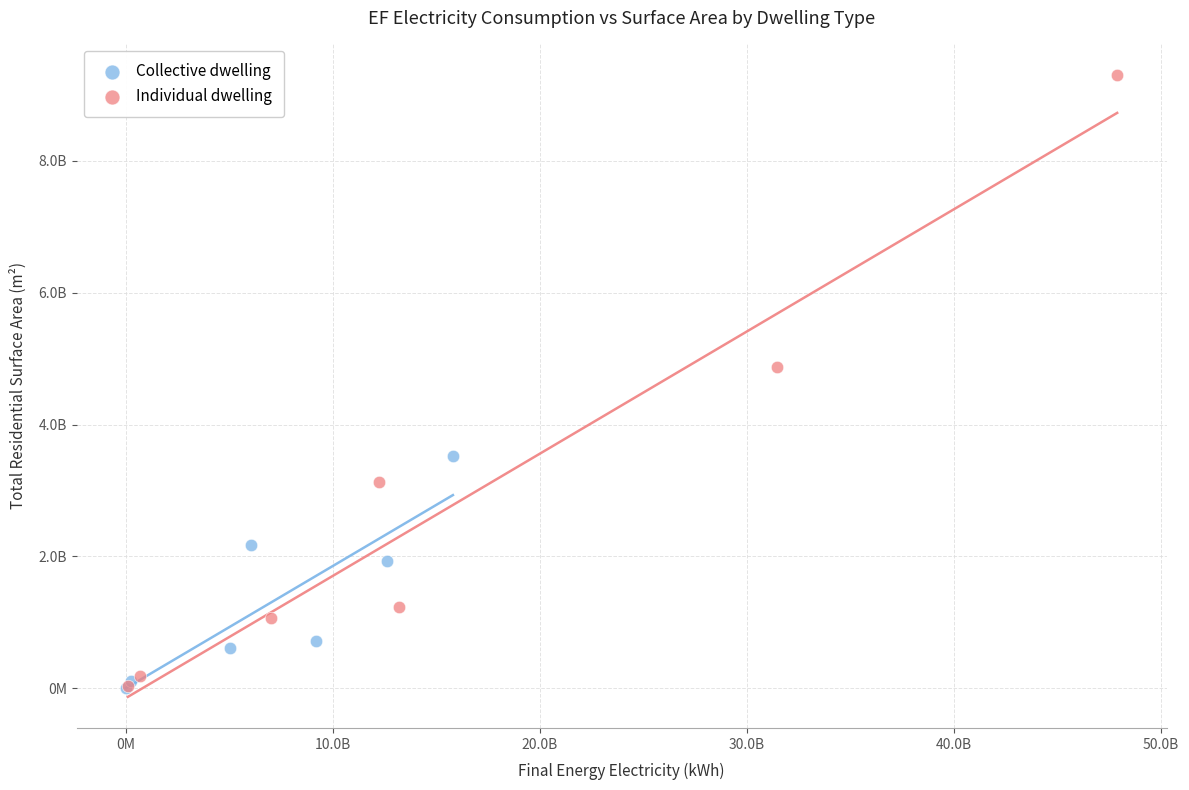

What are all the series names shown in the legend?

Collective dwelling, Individual dwelling